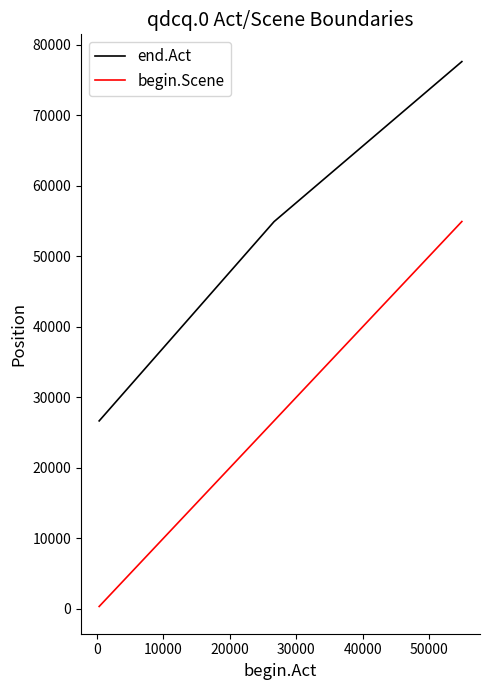

Which series has the largest range (max minus min)?

begin.Scene